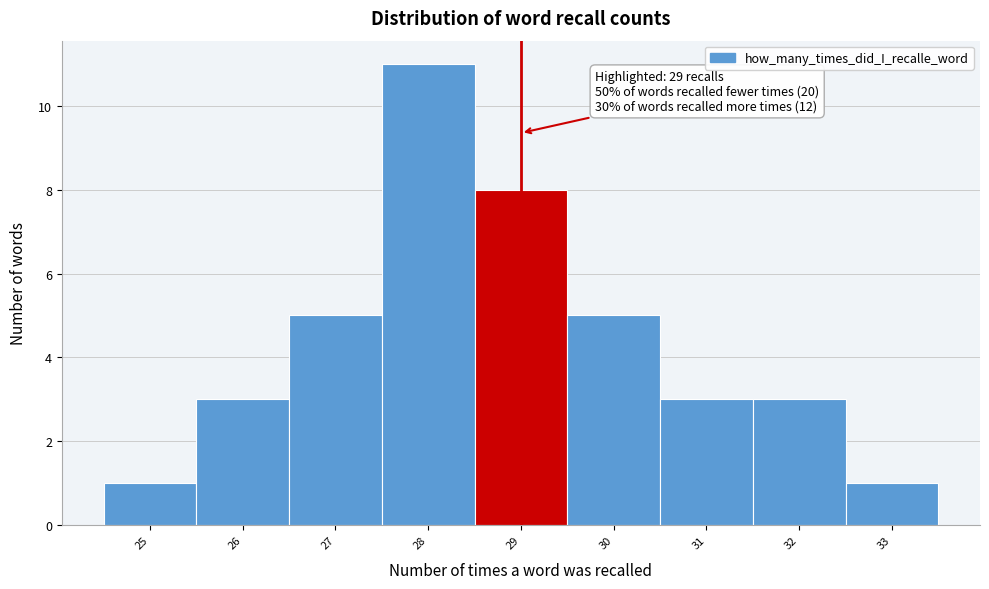

Which range on the x-axis has the tallest bar?

27.5 to 28.5